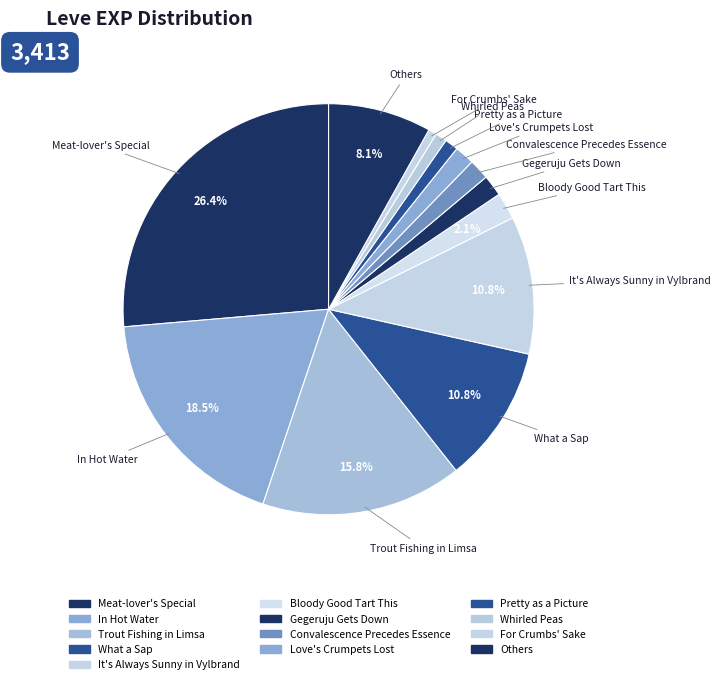

How many slices are in this pie chart?

13